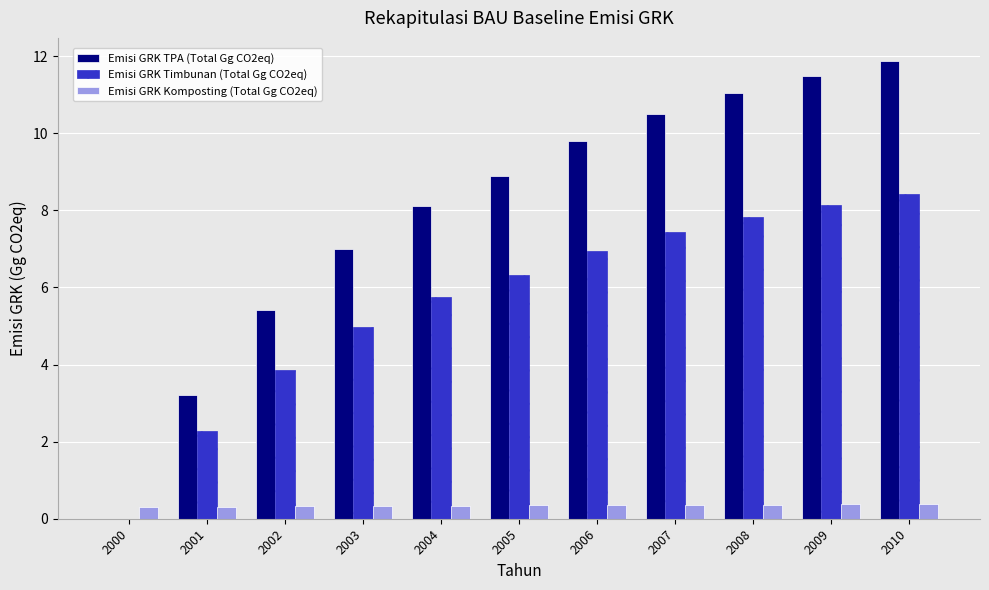

Are the bars horizontal?

No